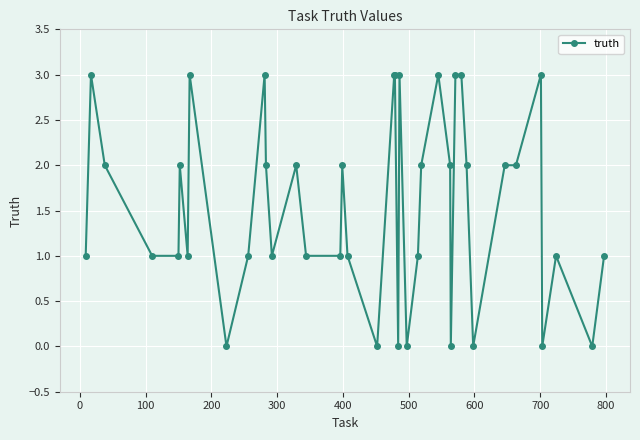

Reading right to left, list all the values displayed in this chart.

1	0	1	0	3	2	2	0	2	3	3	0	2	3	2	1	0	3	0	3	3	0	1	2	1	1	2	1	2	3	1	0	3	1	2	1	1	2	3	1